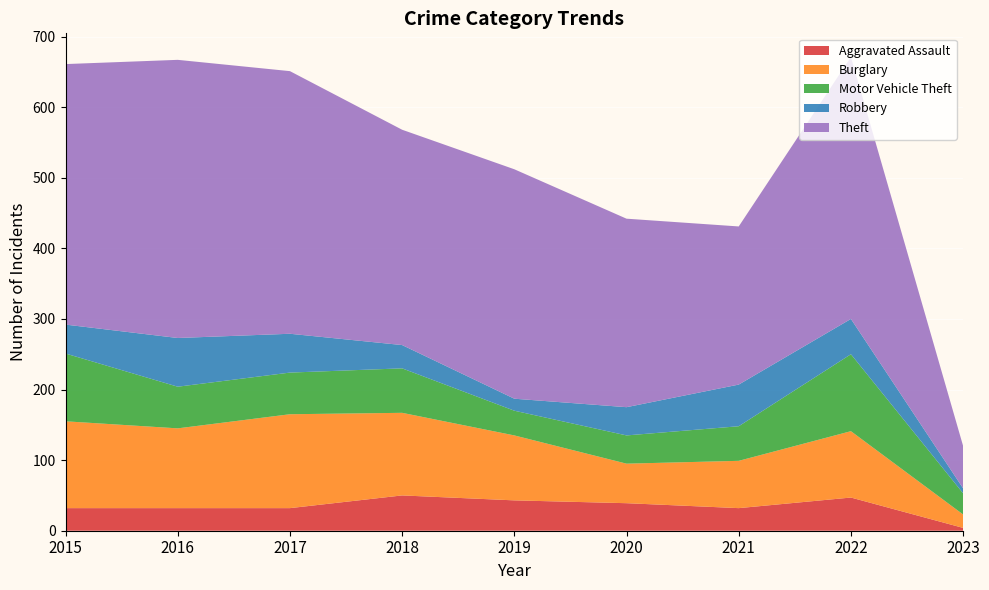

Reading left to right, transcribe all the data shown in this chart.

Aggravated Assault: 32	32	32	50	43	39	32	47	4
Burglary: 123	113	133	117	92	56	67	94	19
Motor Vehicle Theft: 96	59	59	63	35	40	49	109	30
Robbery: 41	69	55	33	17	40	59	50	7
Theft: 369	394	372	305	325	267	224	371	60